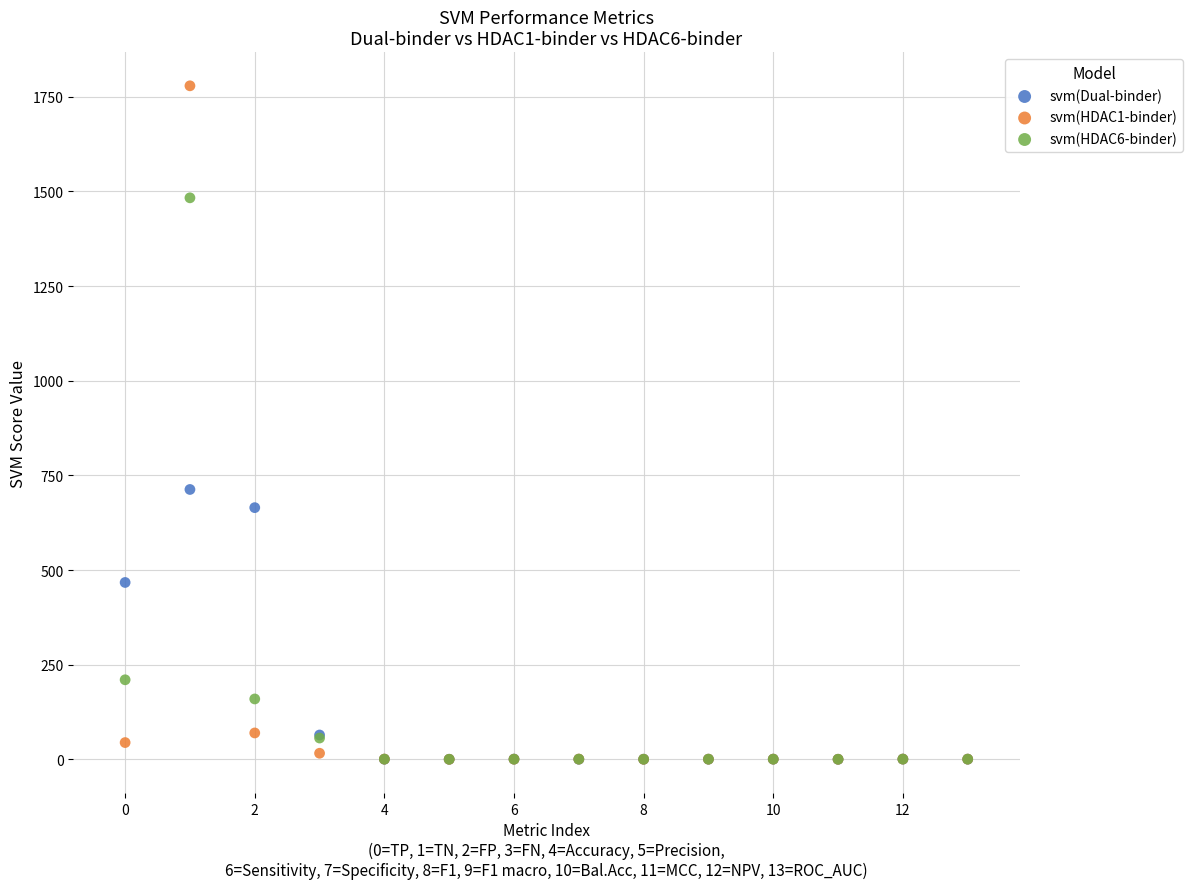

In the svm(Dual-binder) series, what Y value is closest to 356?

467.4